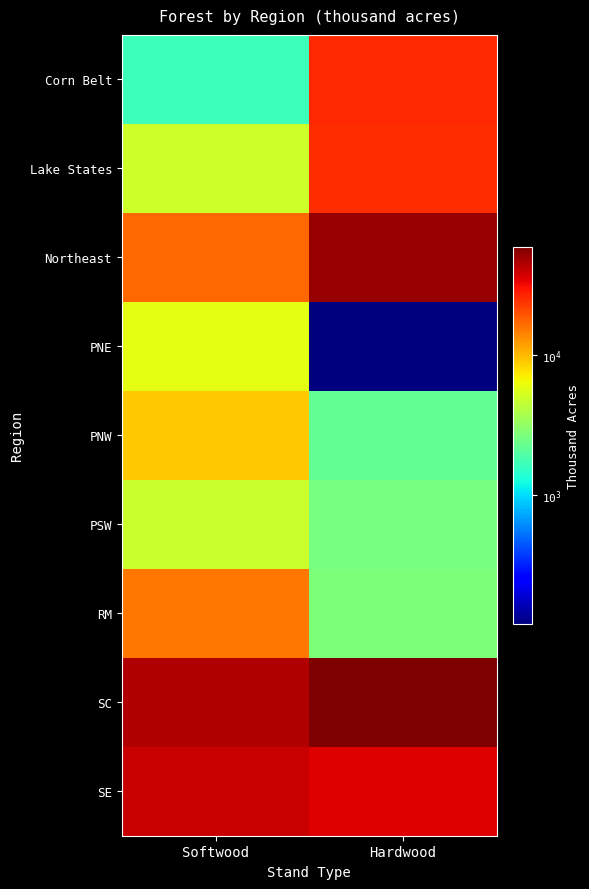

How many data points does each series have?

2